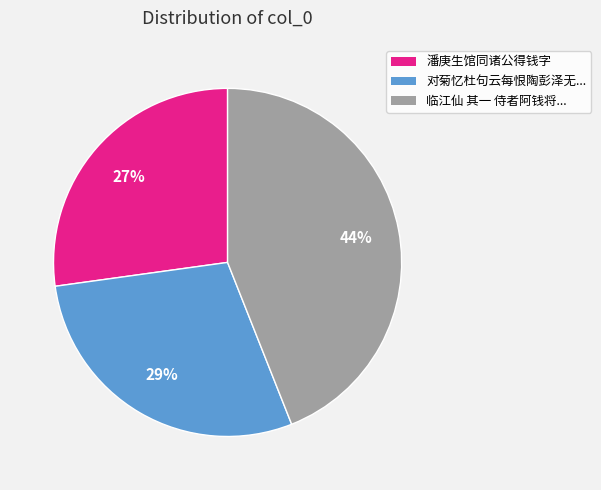

To the nearest percent, what is the average slice percentage?

33%